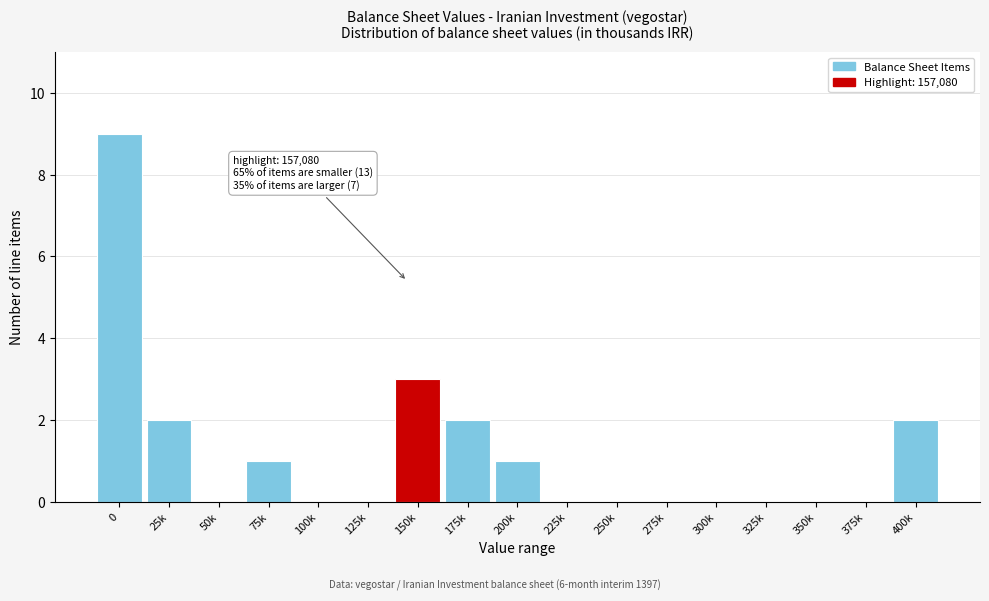

Reading left to right, extract all data points from this chart.

0=9	25k=2	50k=0	75k=1	100k=0	125k=0	150k=3	175k=2	200k=1	225k=0	250k=0	275k=0	300k=0	325k=0	350k=0	375k=0	400k=2